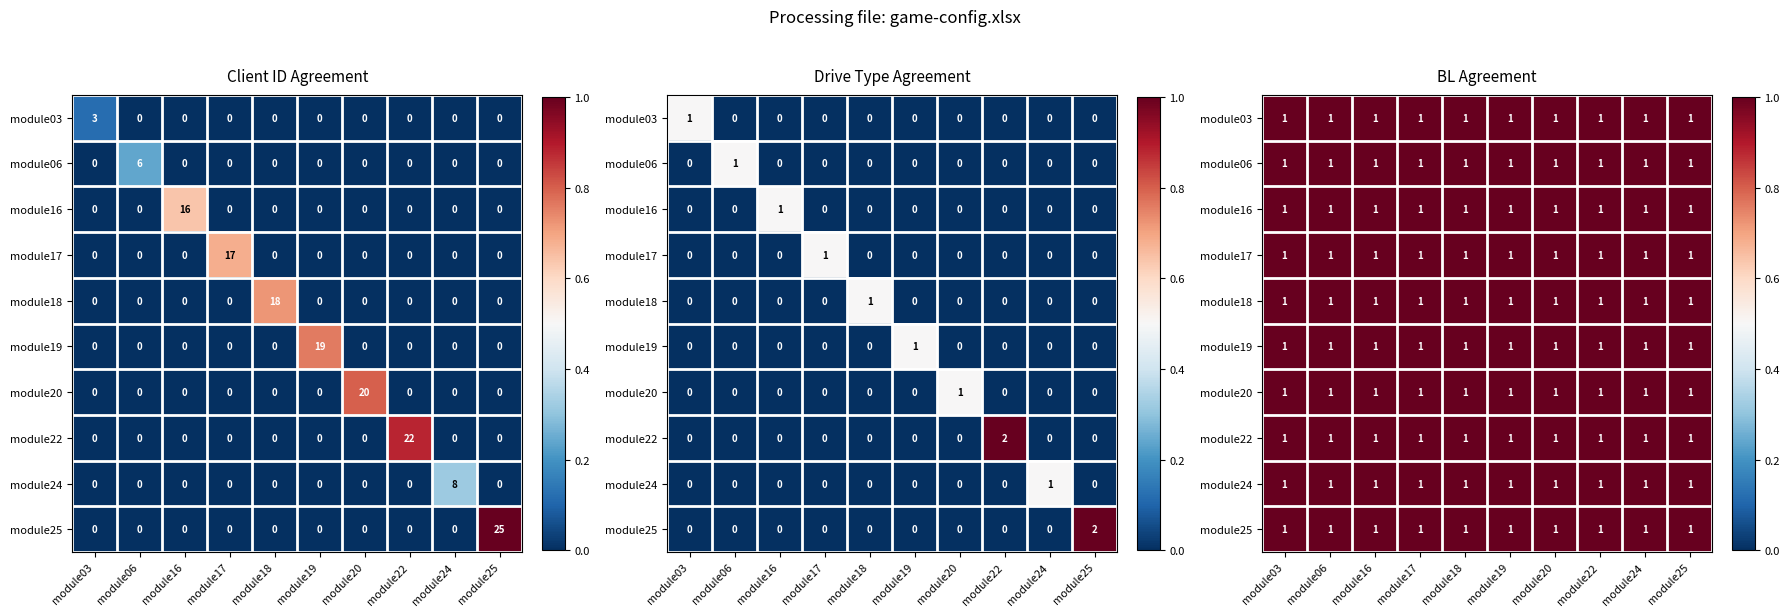

At module18, list the series in order from smallest to largest.

module03, module06, module16, module17, module19, module20, module22, module24, module25, module18